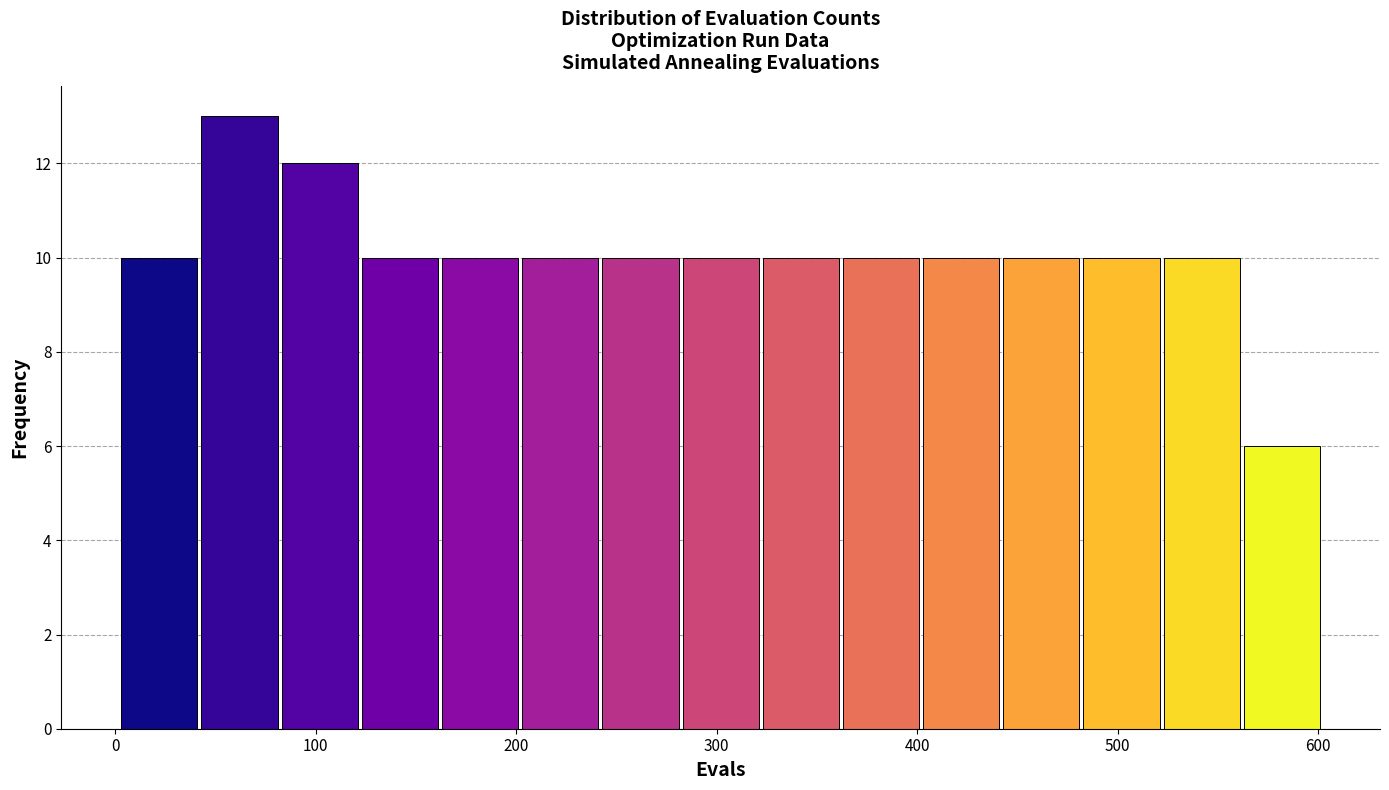

Reading left to right, list every bar in this chart as the range it spans on the x-axis followed by its height. Neither the bar edges nor the heights are printed on the chart, so give them approximately, as read against the axes.

2 to 42: 10
42 to 82: 13
82 to 122: 12
122 to 162: 10
162 to 202: 10
202 to 242: 10
242 to 282: 10
282 to 322: 10
322 to 362: 10
362 to 402: 10
402 to 442: 10
442 to 482: 10
482 to 522: 10
522 to 562: 10
562 to 602: 6